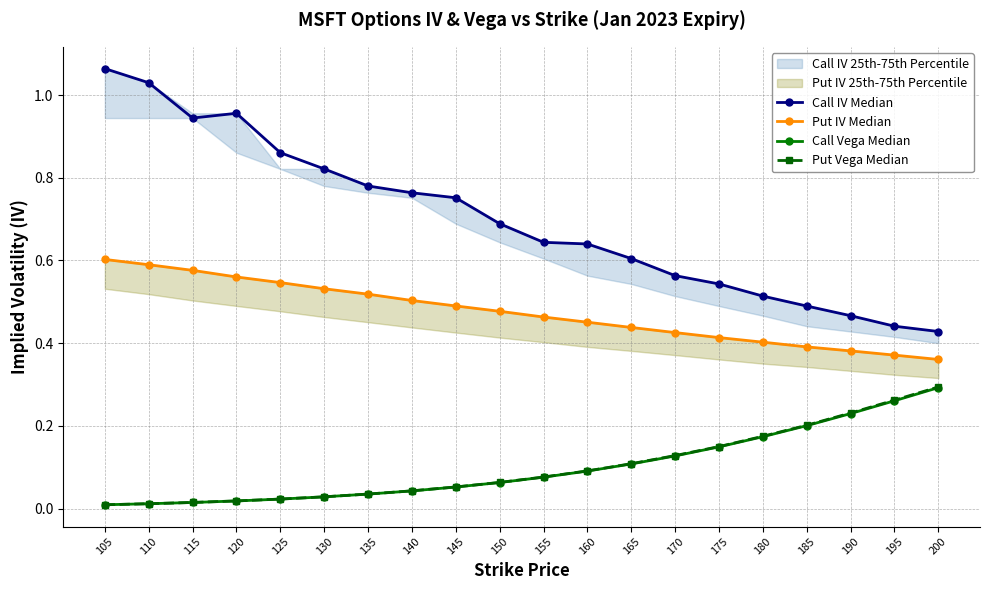

What is the difference between the highest and lowest values at 155?

0.6